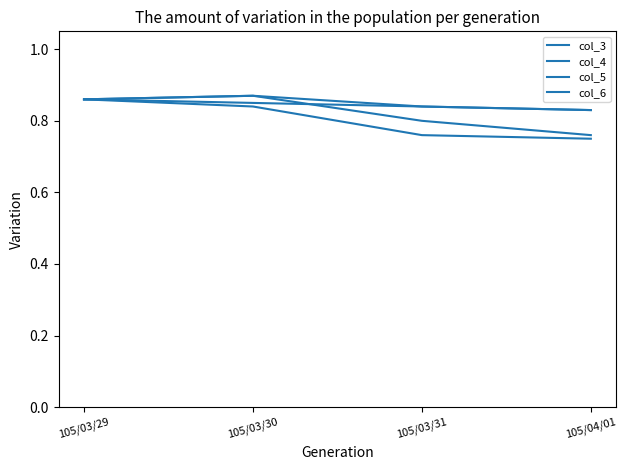

Is this an area chart (filled region under the line)?

No